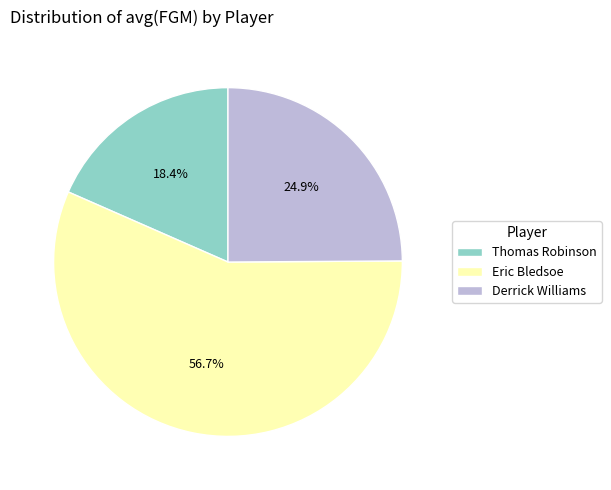

Rank the categories by value from highest to lowest.

Eric Bledsoe, Derrick Williams, Thomas Robinson